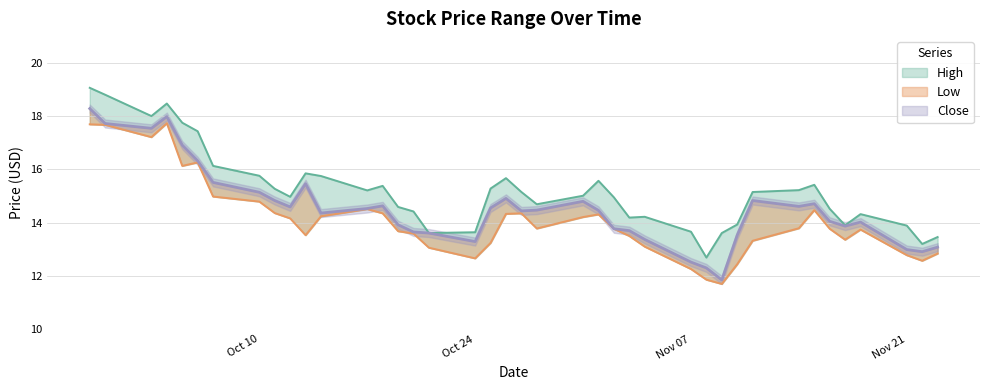

True or false: High and Close intersect in this chart.

False